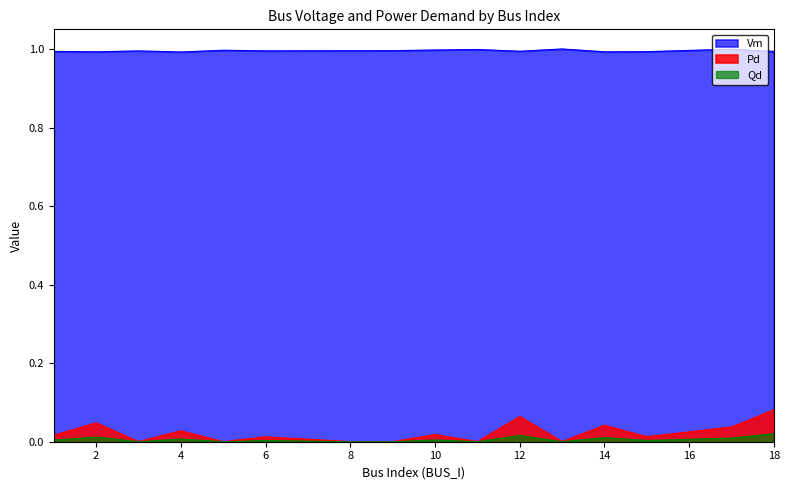

What is the difference between the highest and lowest values at 1?

1.0